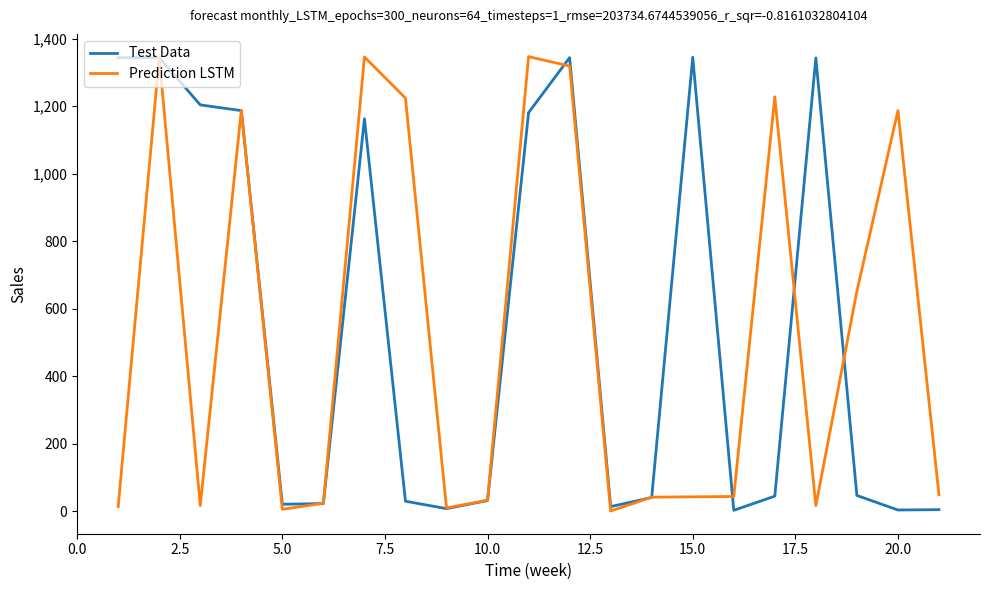

What is the maximum value for Test Data?

1345